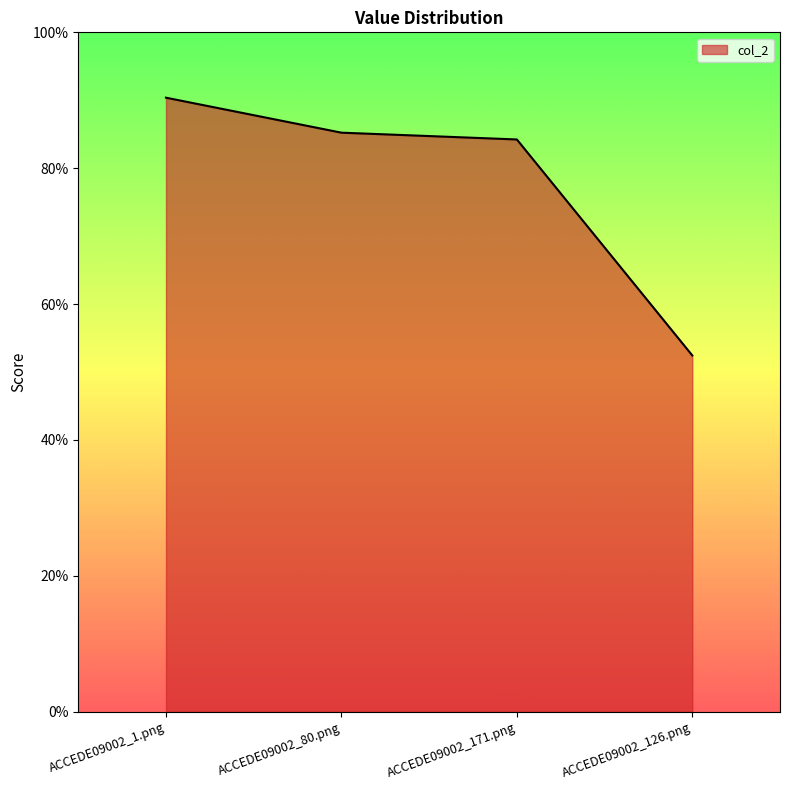

Reading right to left, what are all the values shown in this chart?

0.5	0.8	0.9	0.9